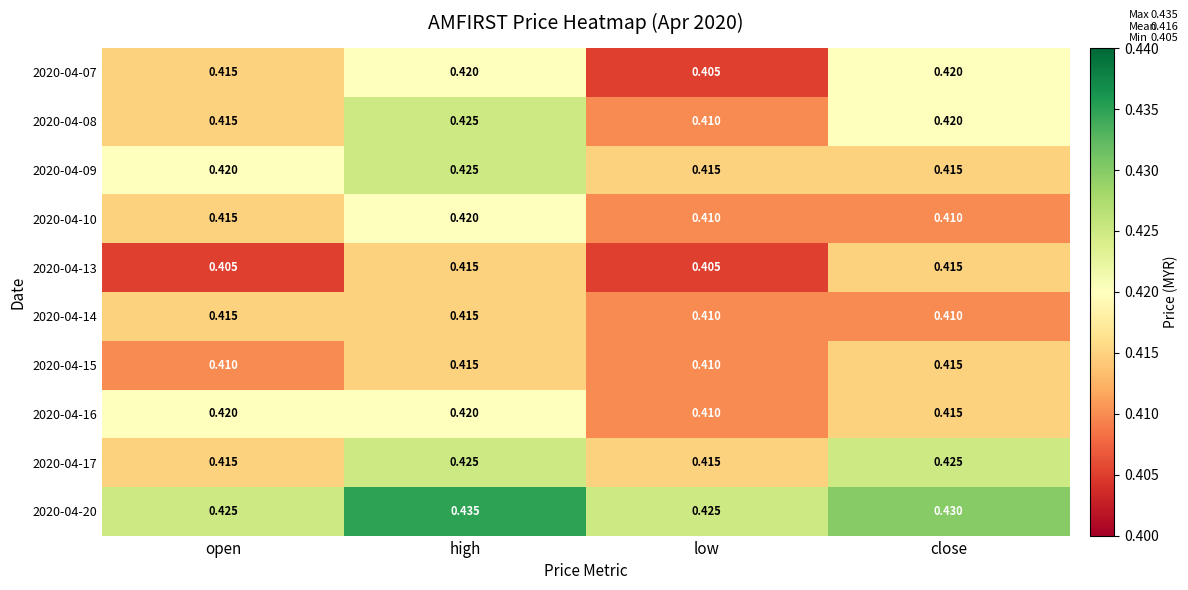

Where is 2020-04-07 nearest to the value 0?

low